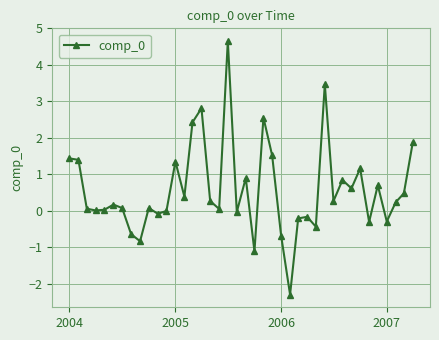

What is the sum of all values?

22.7